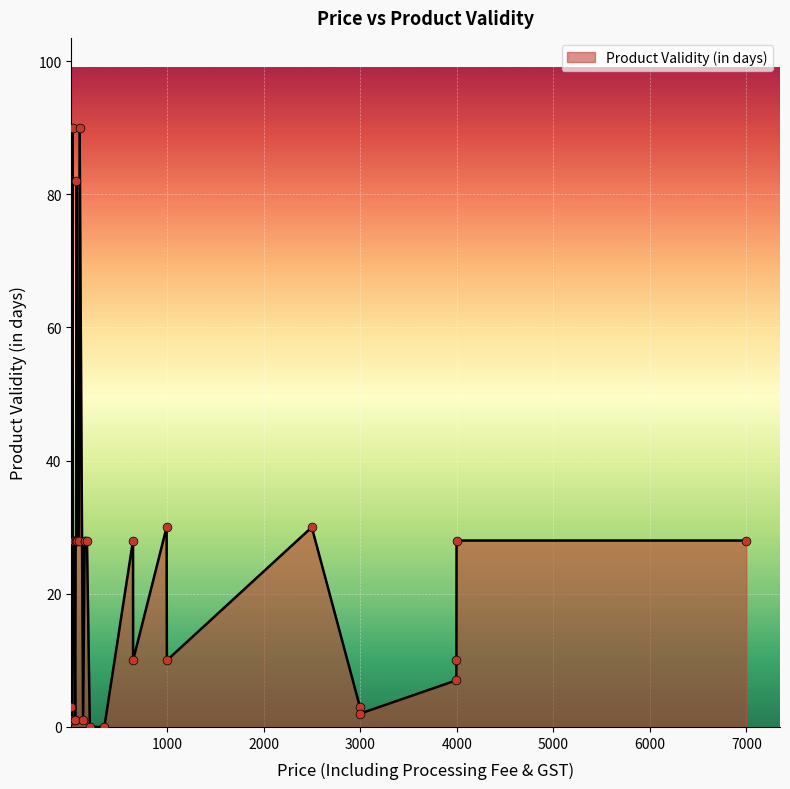

What is the difference between the maximum and minimum values?

90